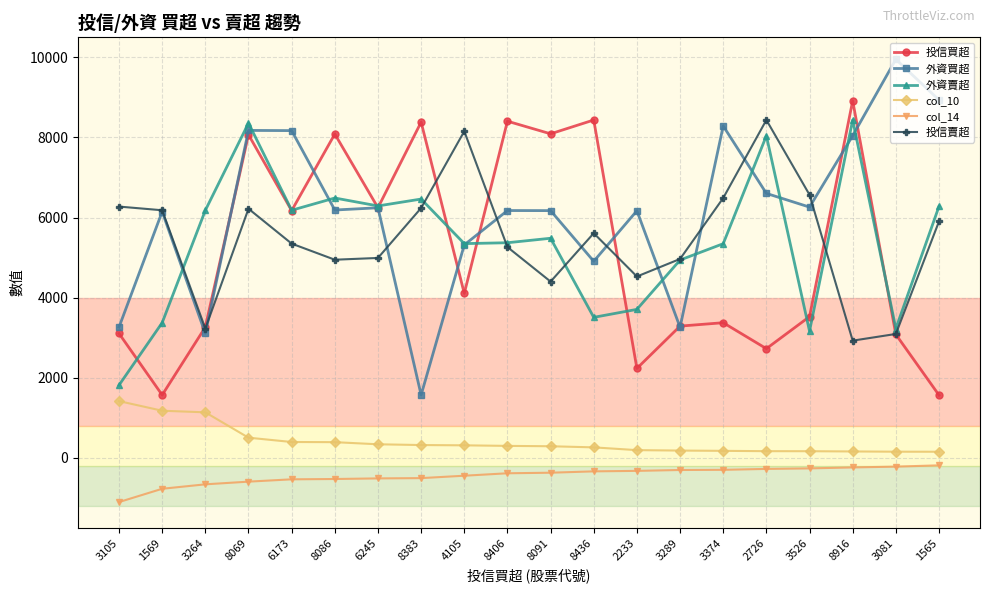

What is the difference between the maximum and minimum values in the 外資賣超 series?

6621